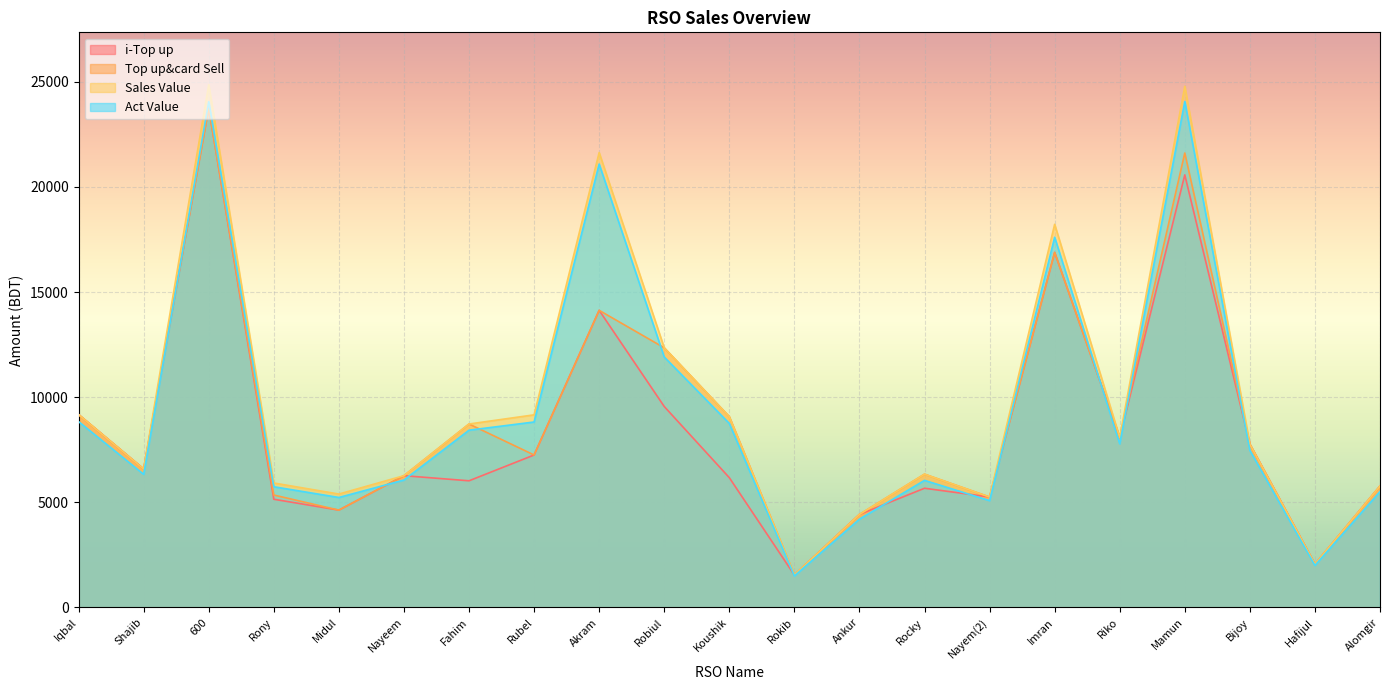

At Mamun, list the series in order from largest to smallest.

Sales Value, Act Value, Top up&card Sell, i-Top up